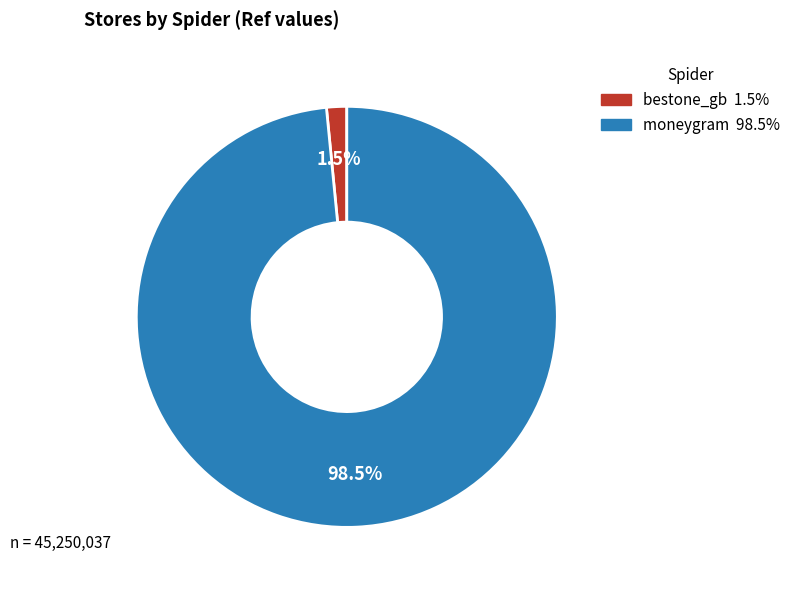

Is there any slice that represents more than half of the pie?

Yes